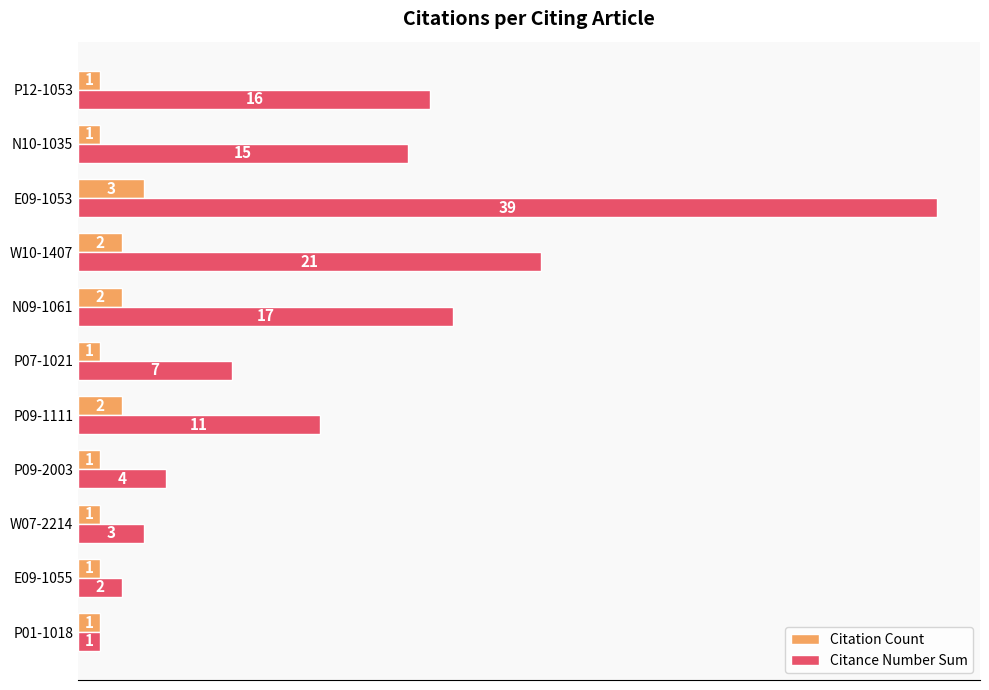

What is the total value across all series at E09-1053?

42